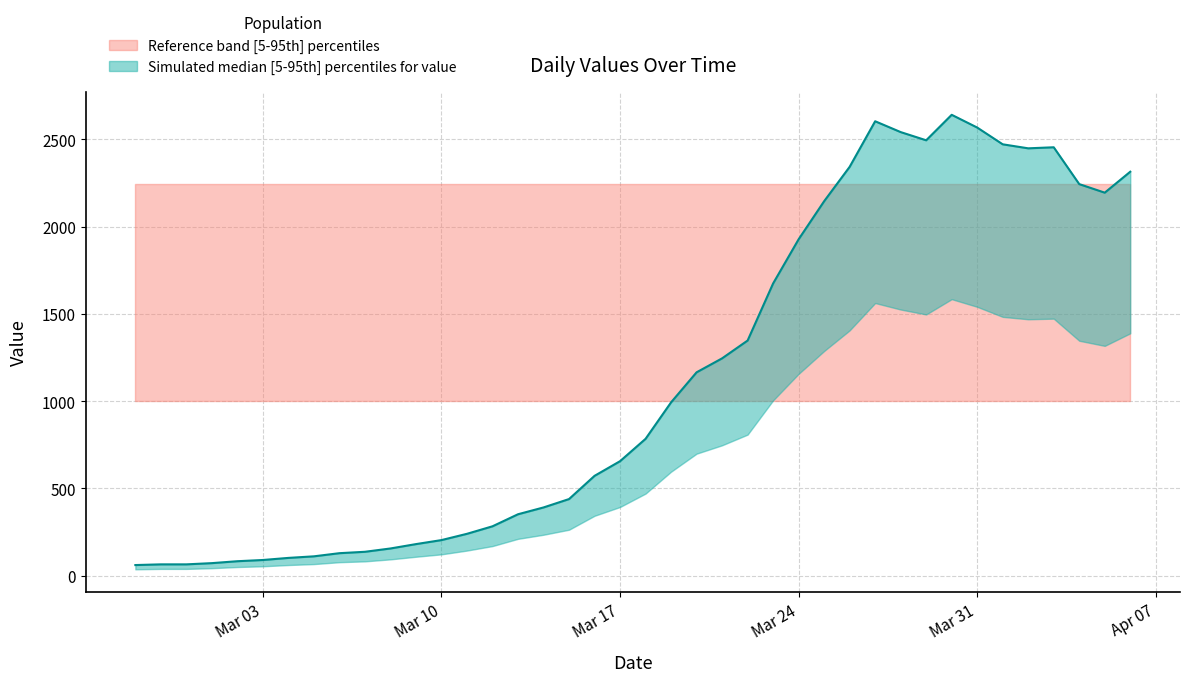

What is the sum of all values?

44980